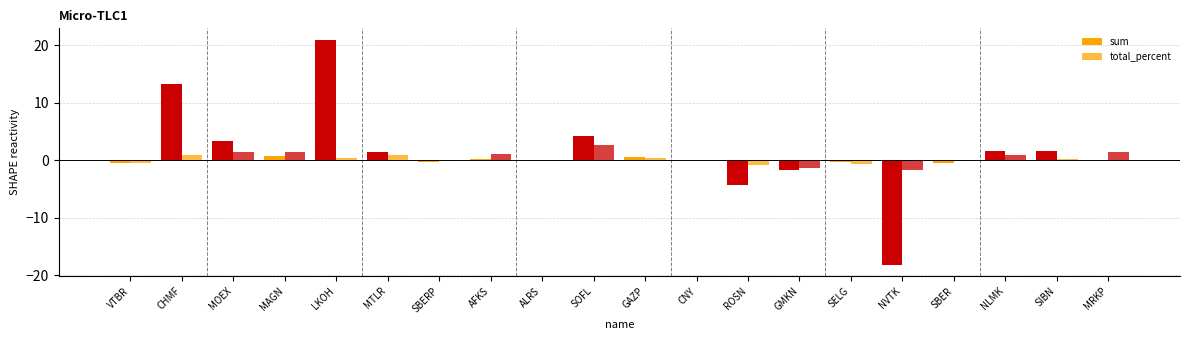

How many groups of bars are there?

20